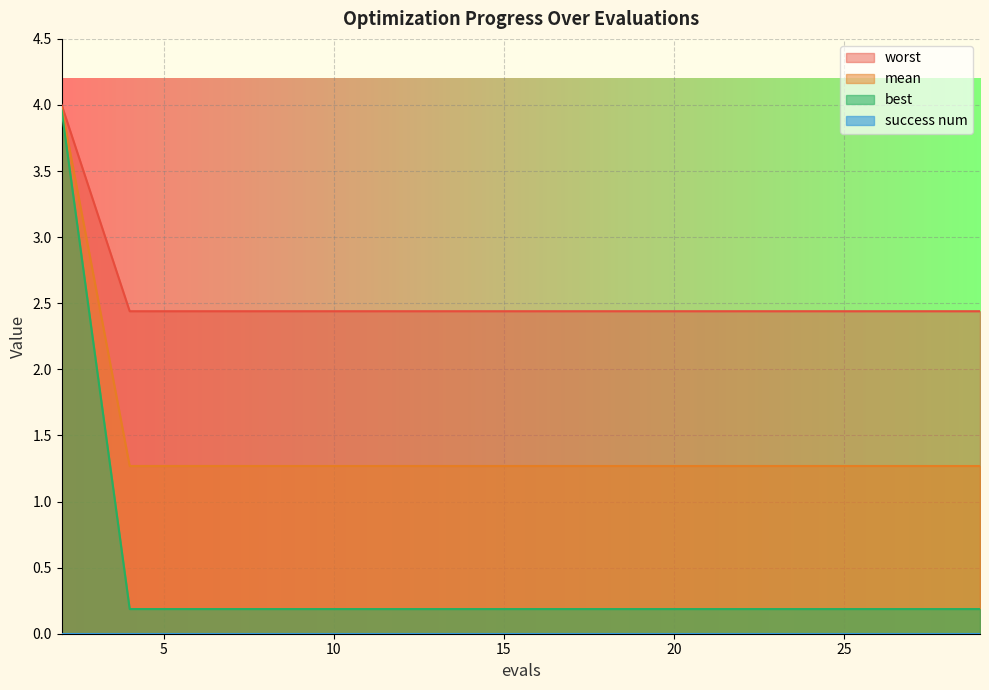

What is the maximum value for worst?

4.0